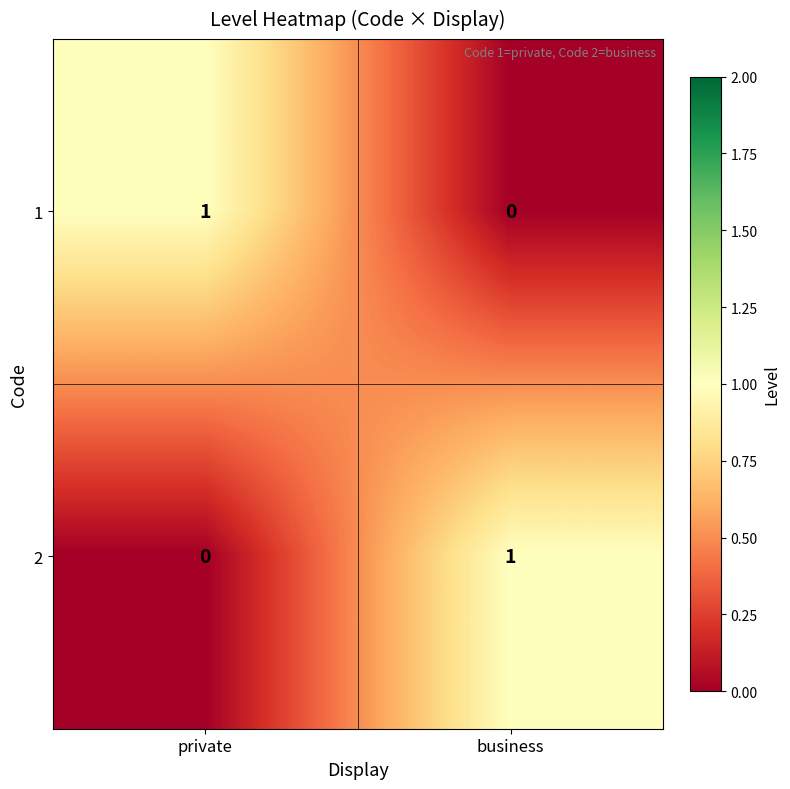

Rank the series at private from highest to lowest value.

1, 2